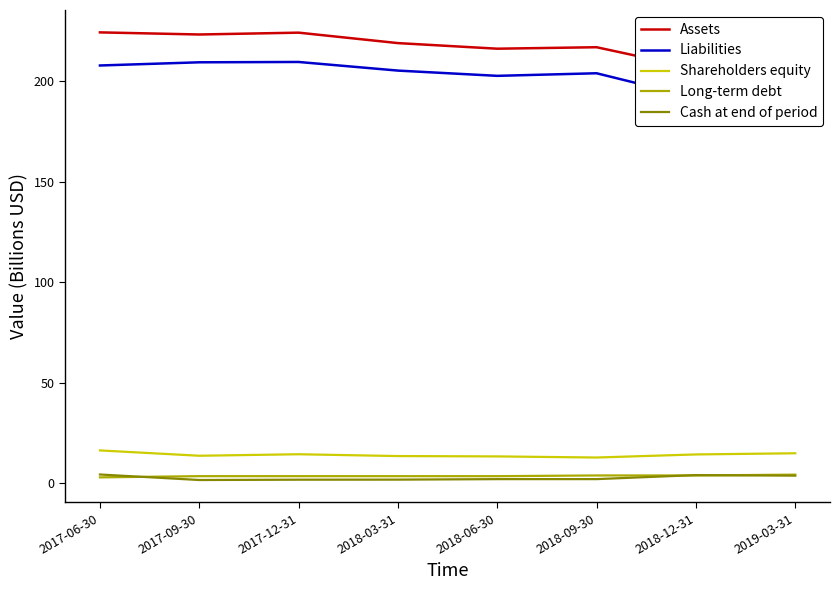

True or false: Long-term debt and Assets cross at least once.

False